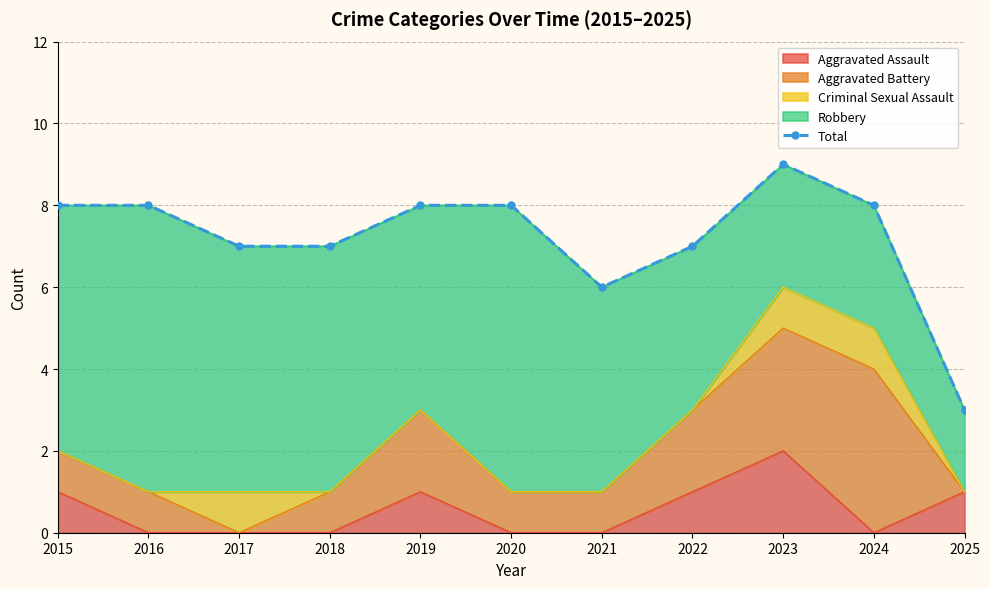

Where is the data nearest to the value 6?

2021